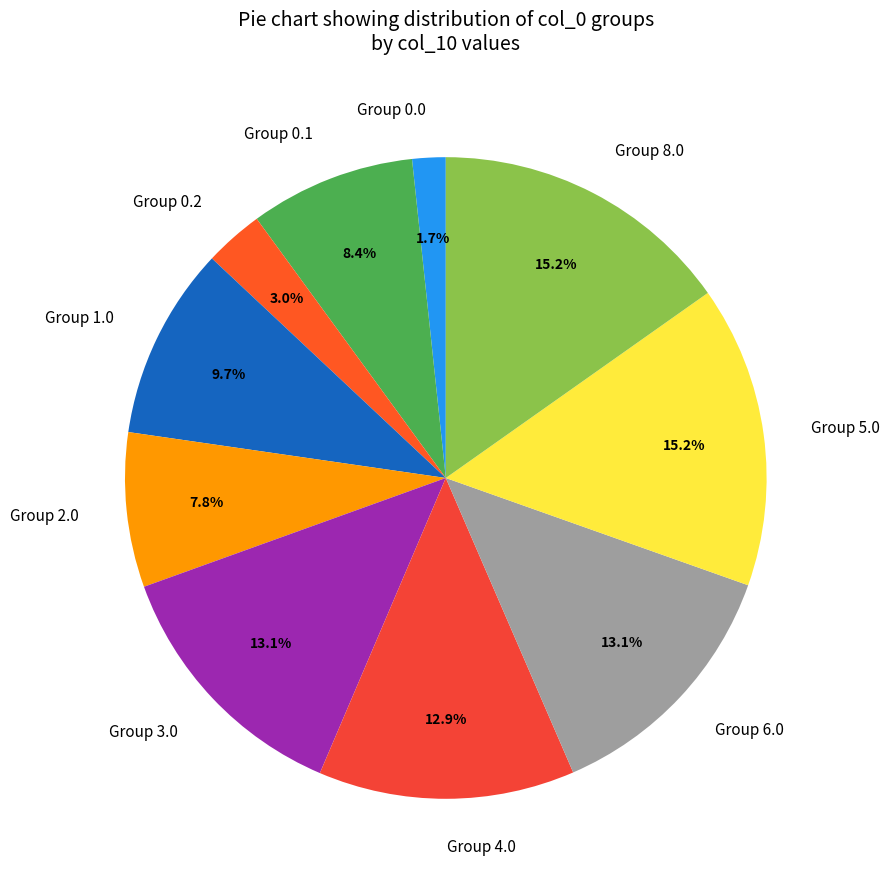

Between Group 4.0 and Group 2.0, which is larger?

Group 4.0